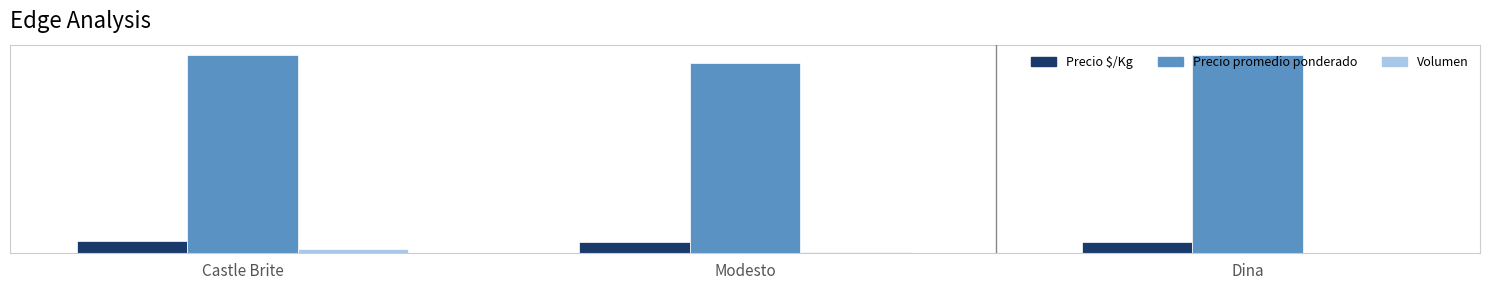

The value of Volumen at Modesto is 181. True or false?

False